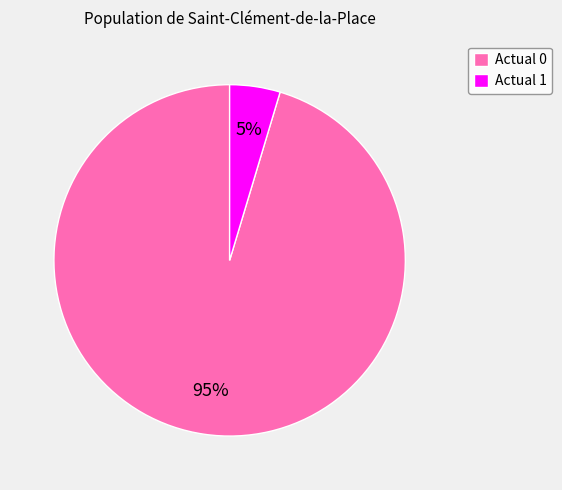

Between Actual 0 and Actual 1, which is larger?

Actual 0